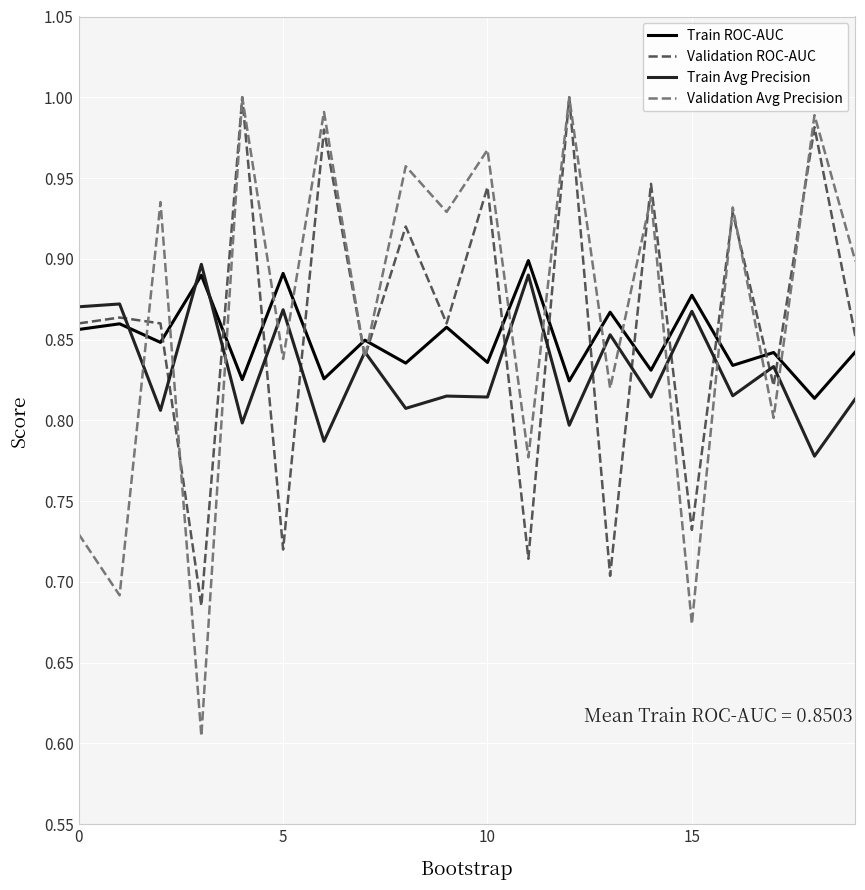

After their last crossing, which series has the higher values: Validation Avg Precision or Train Avg Precision?

Validation Avg Precision